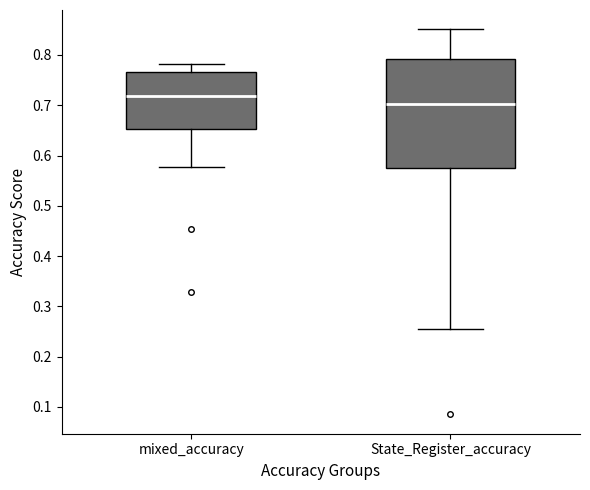

Reading left to right, transcribe this box plot: for each box, give where its median line is, the range the box spans, and where its two whiskers end, as read against the y-axis. The values are not printed on the chart, so give them approximately, as read against the axis.

mixed_accuracy: median 0.72, box 0.65 to 0.77, whiskers 0.58 to 0.78
State_Register_accuracy: median 0.70, box 0.57 to 0.79, whiskers 0.26 to 0.85